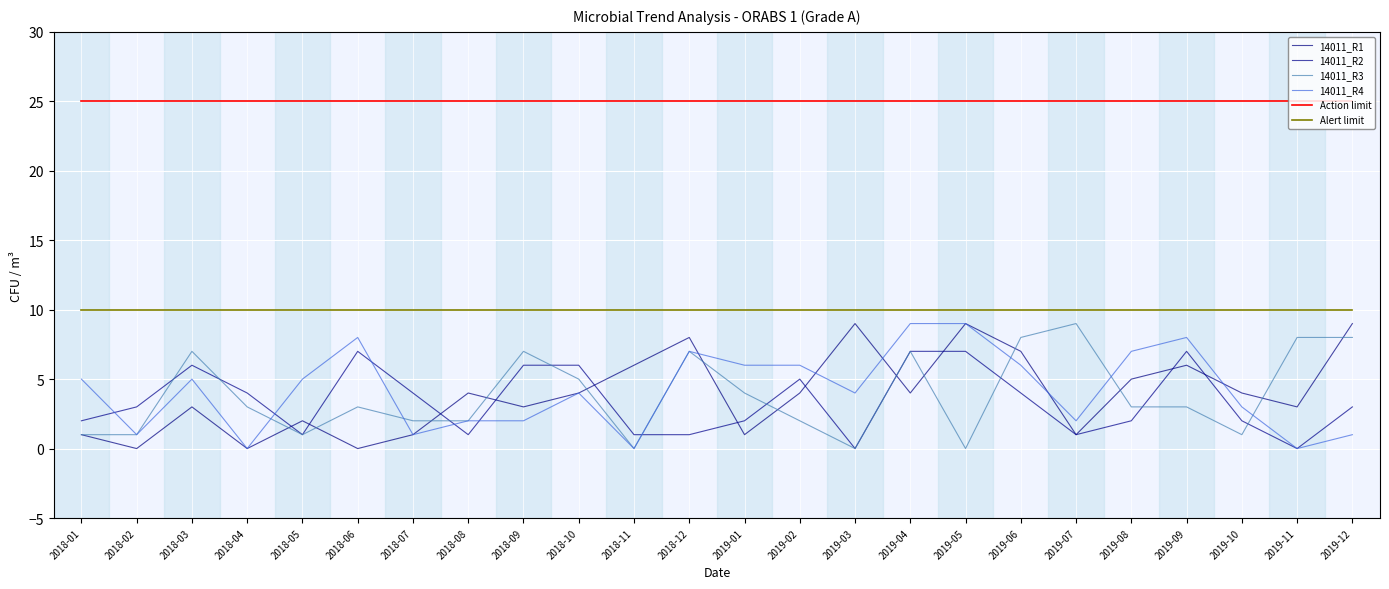

How many lines are shown in the chart?

6